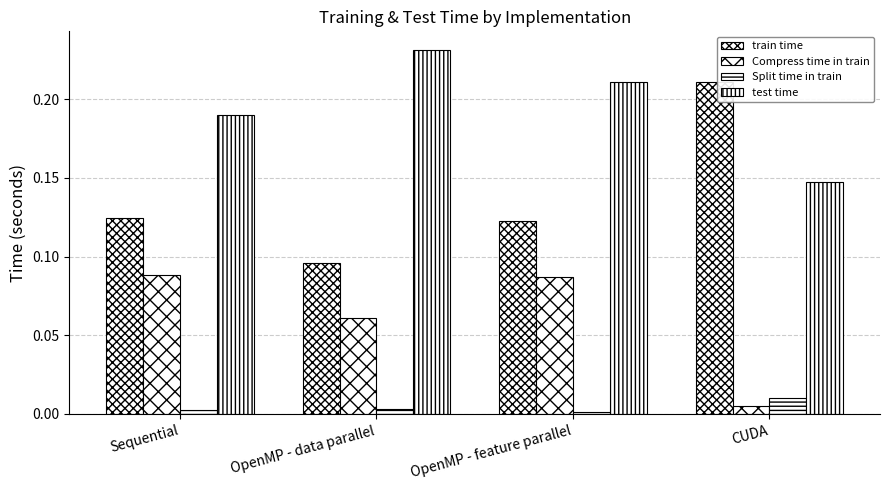

Which series has the largest total across all categories?

test time